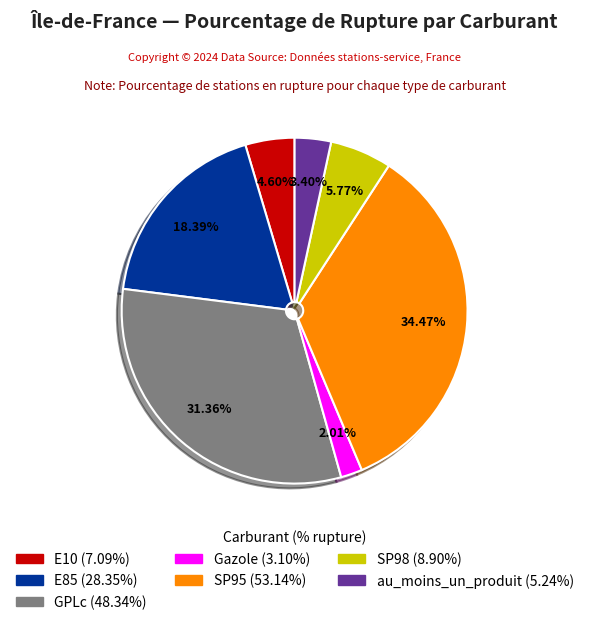

How much of the chart is everything except E10?

95.4%